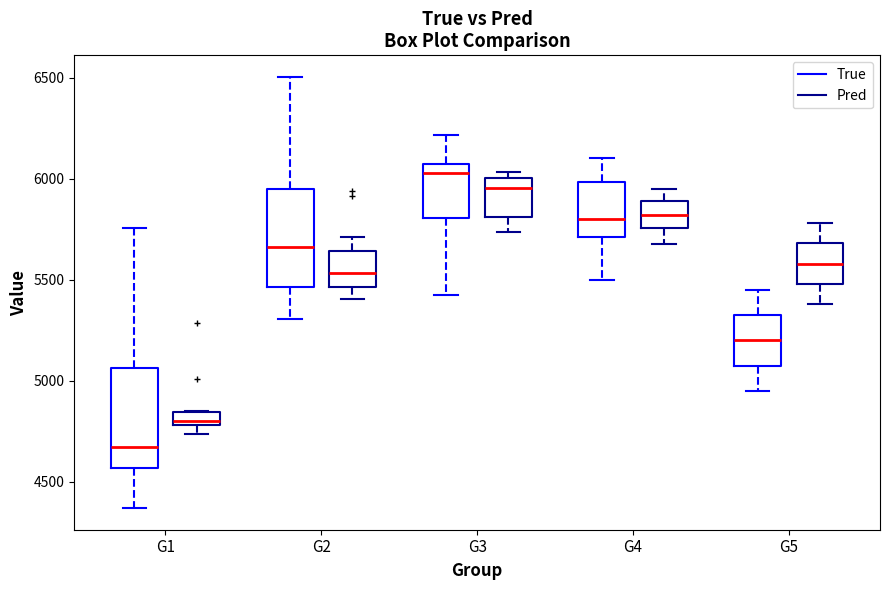

Where does the lower whisker of the box for G4 (Pred) end on the y-axis? The values are not printed on the chart, so give them approximately, as read against the axis.

5700